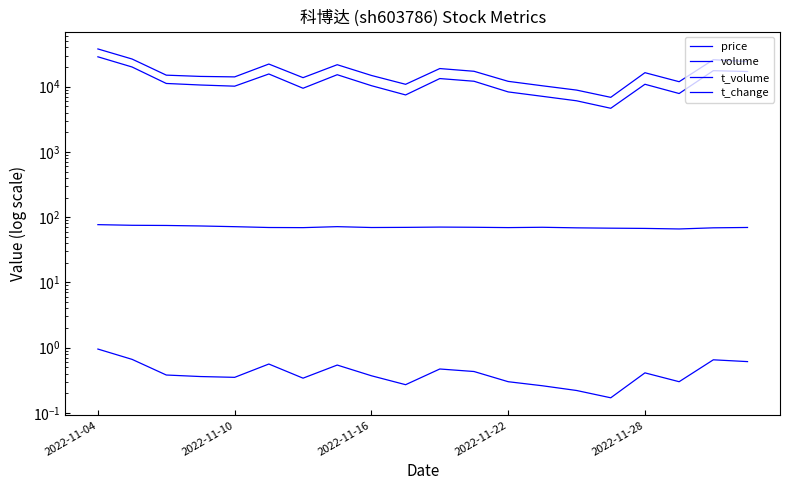

What is the sum of the price values at 2022-11-16 and 2022-11-22?

138.6